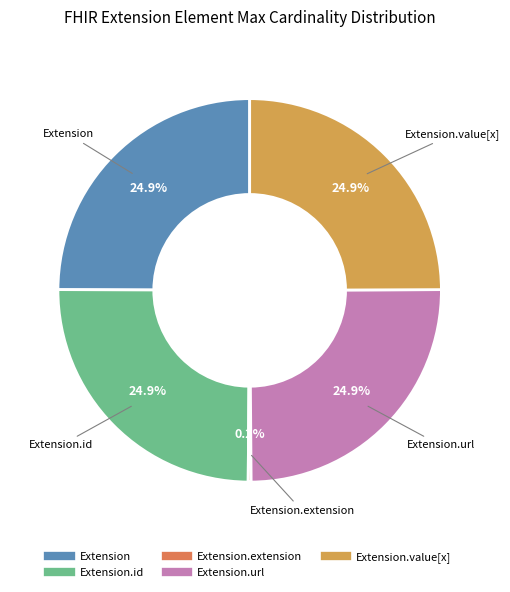

Is there any slice that represents more than half of the pie?

No